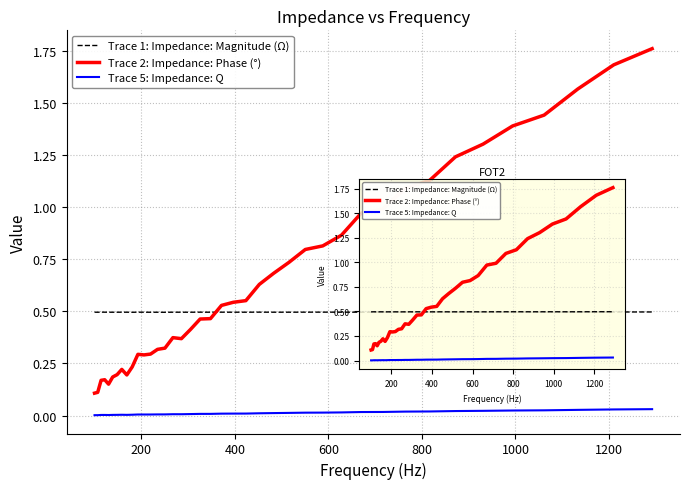

What is the sum of all Trace 5: Impedance: Q values?

0.5